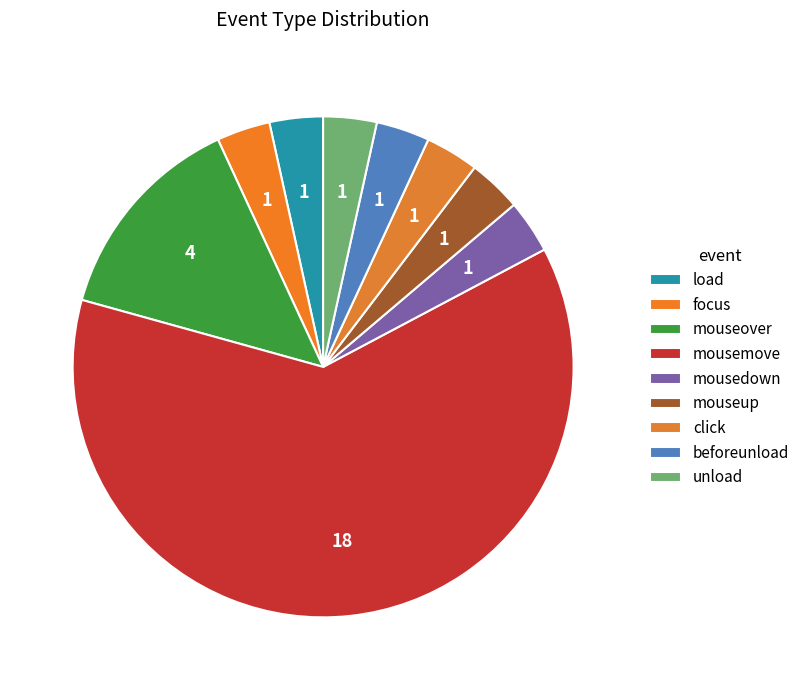

Count the number of slices in the pie.

9